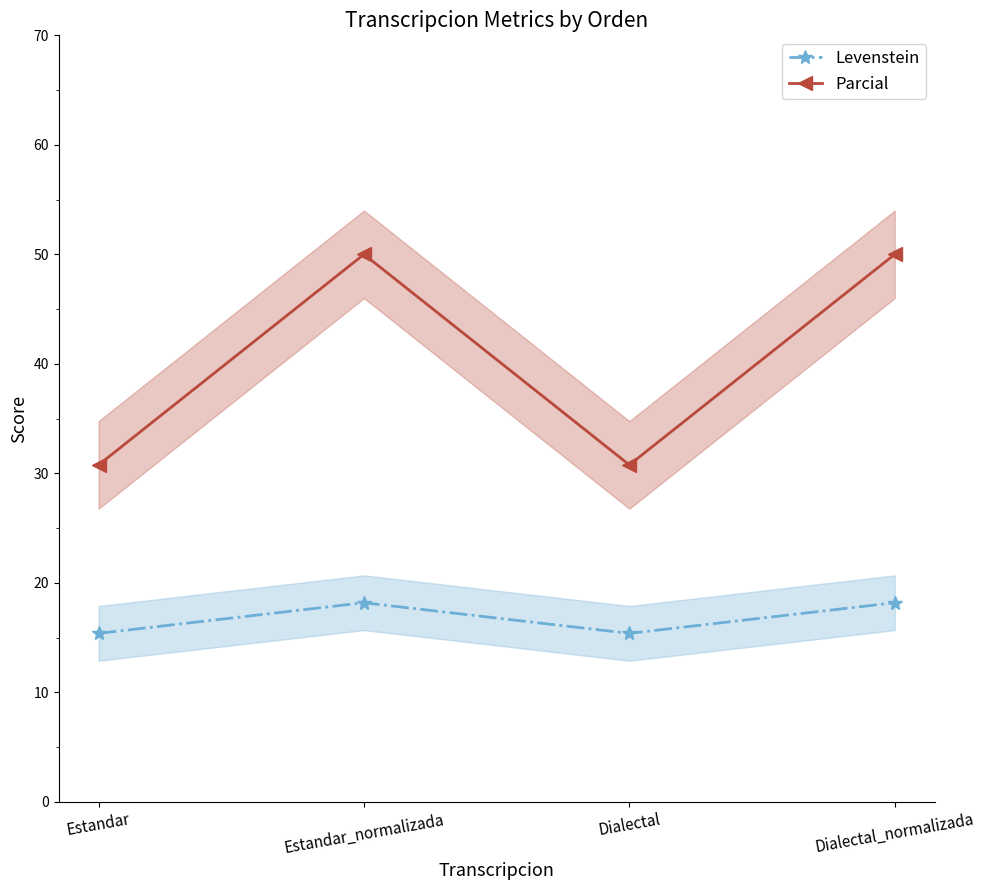

Which has a higher value, Estandar_normalizada or Dialectal?

Estandar_normalizada